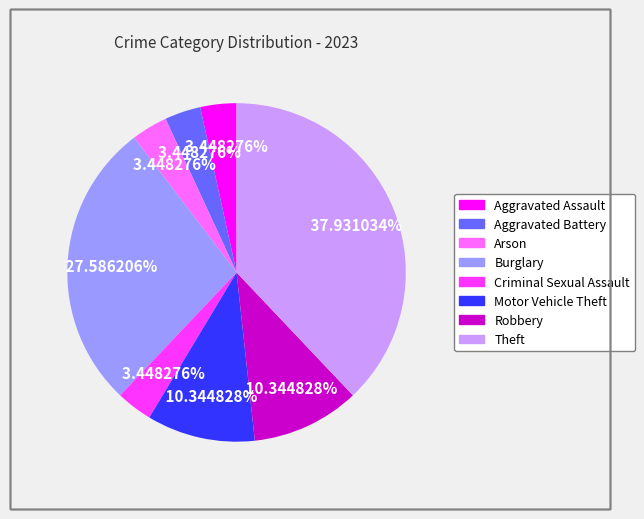

To the nearest percent, what is the average slice percentage?

12%